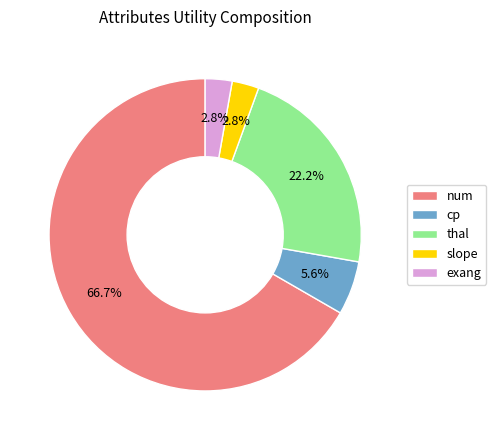

Which category has the biggest portion of the pie?

num